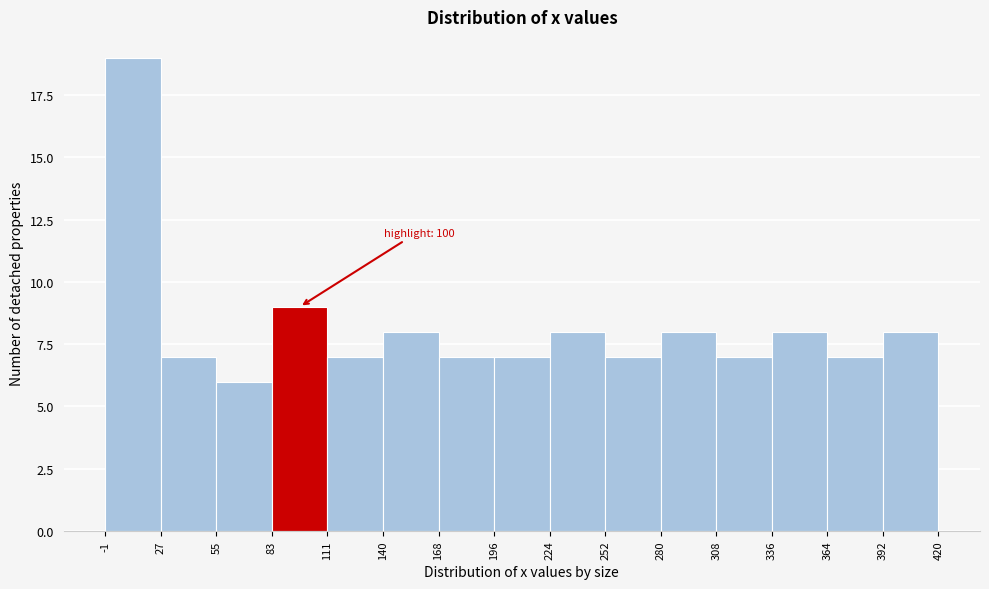

Which range on the x-axis has the tallest bar?

-1 to 27